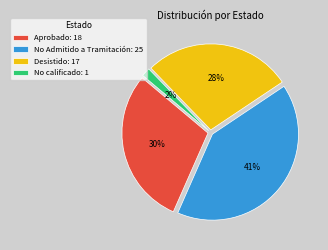

To the nearest percent, what is the difference between the largest and smallest slice percentages?

39%